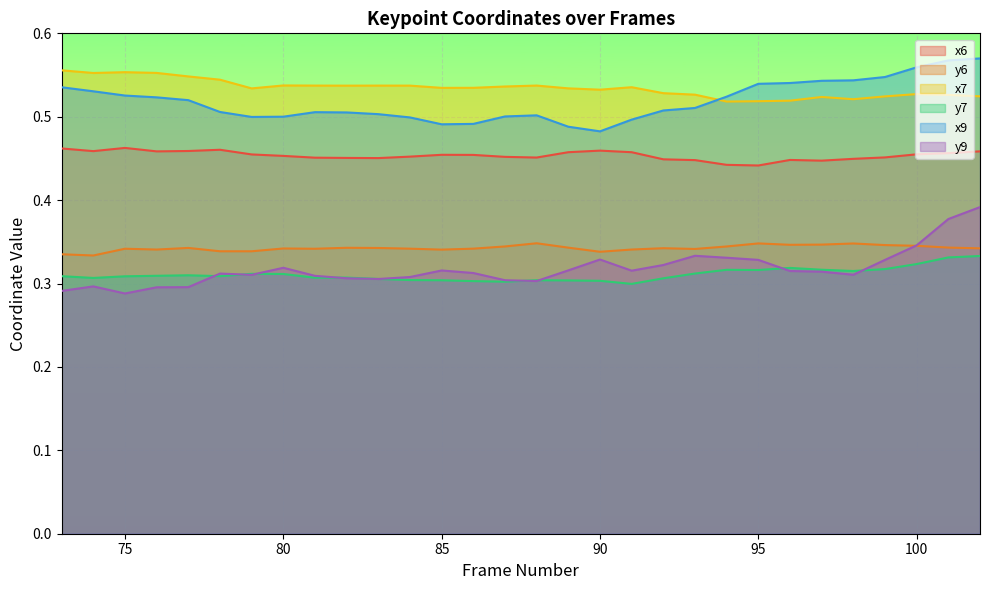

List the series in order of their peak value, highest first.

x9, x7, x6, y9, y6, y7